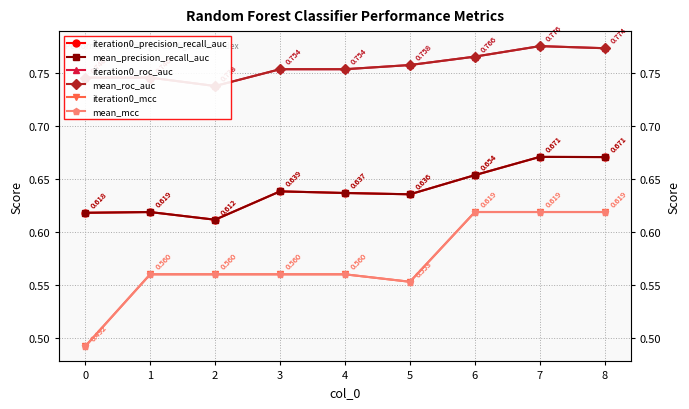

At how many categories does at least one series exceed 0?

9